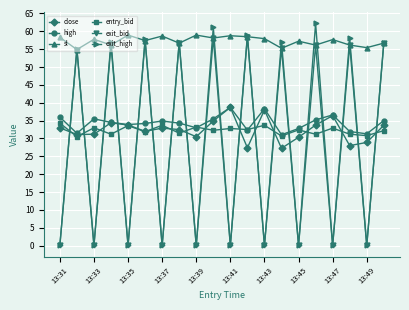

How many series are shown in this chart?

6